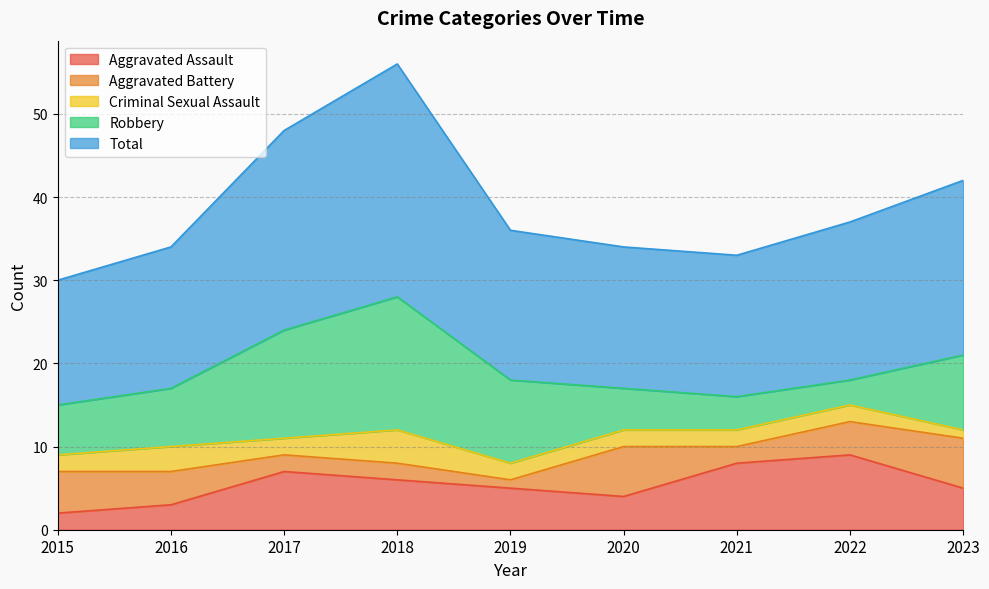

Which series has the largest total across all categories?

Total